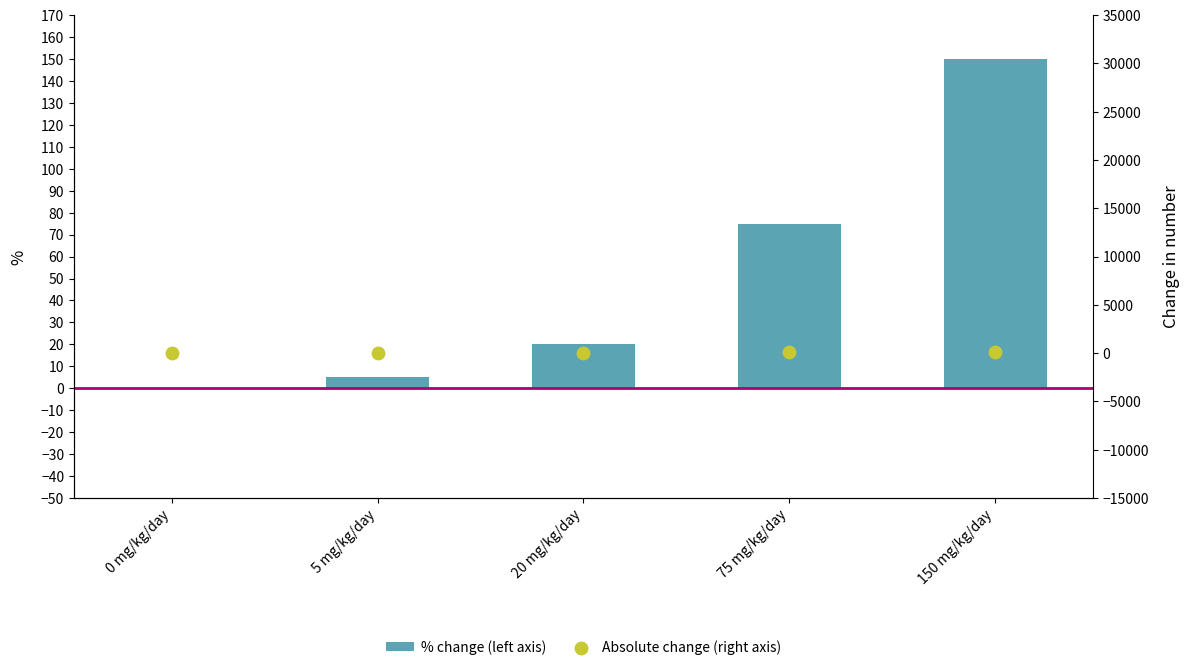

At how many categories does at least one series exceed 79?

1